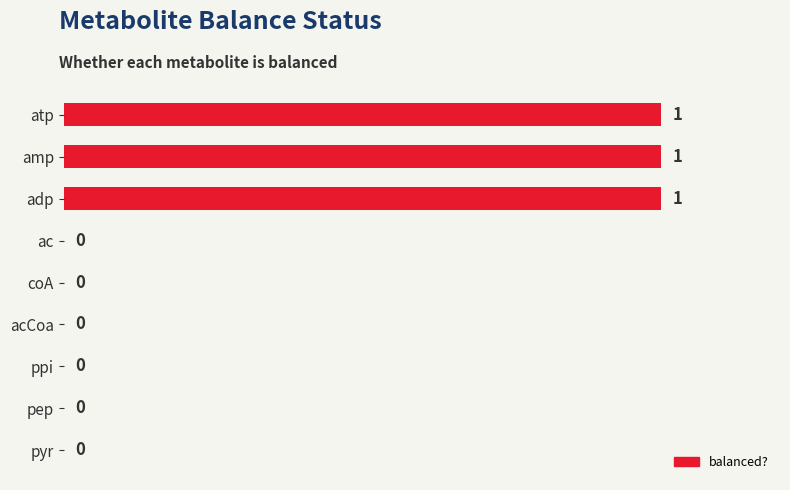

Reading bottom to top, transcribe all the data shown in this chart.

pyr=0	pep=0	ppi=0	acCoa=0	coA=0	ac=0	adp=1	amp=1	atp=1